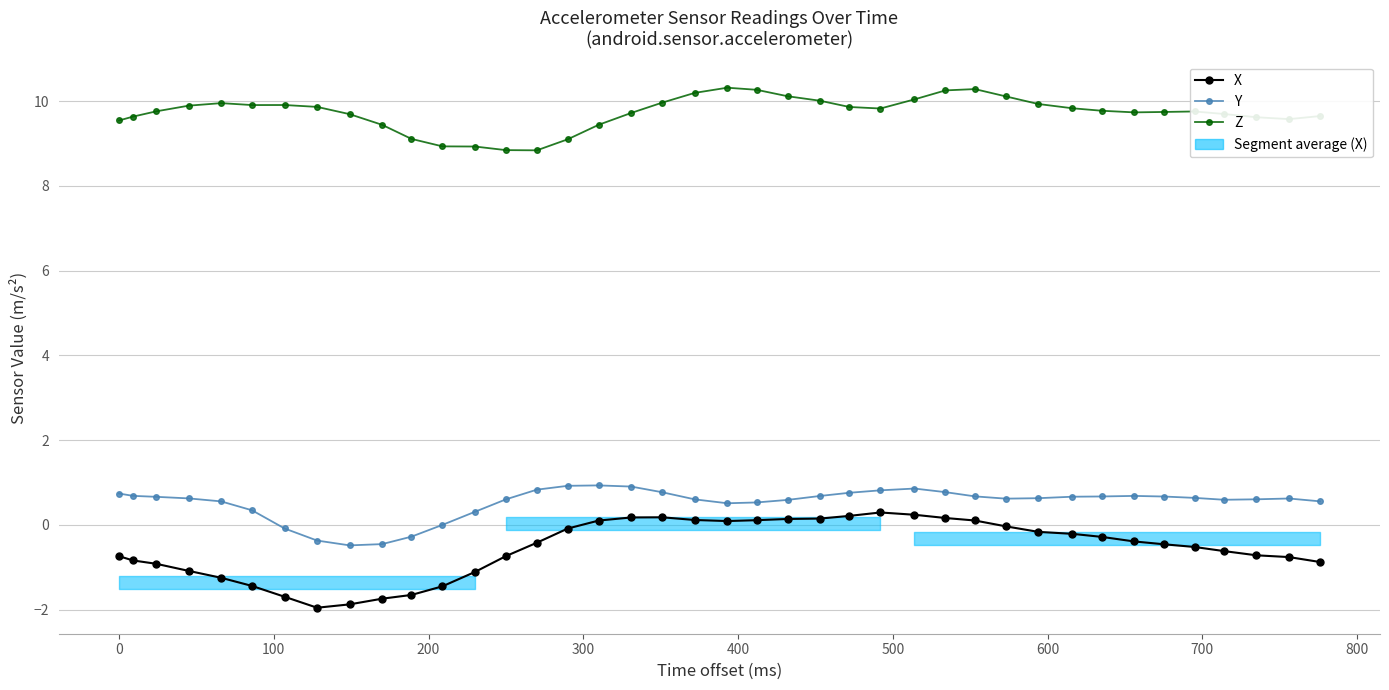

True or false: X and Z intersect in this chart.

False